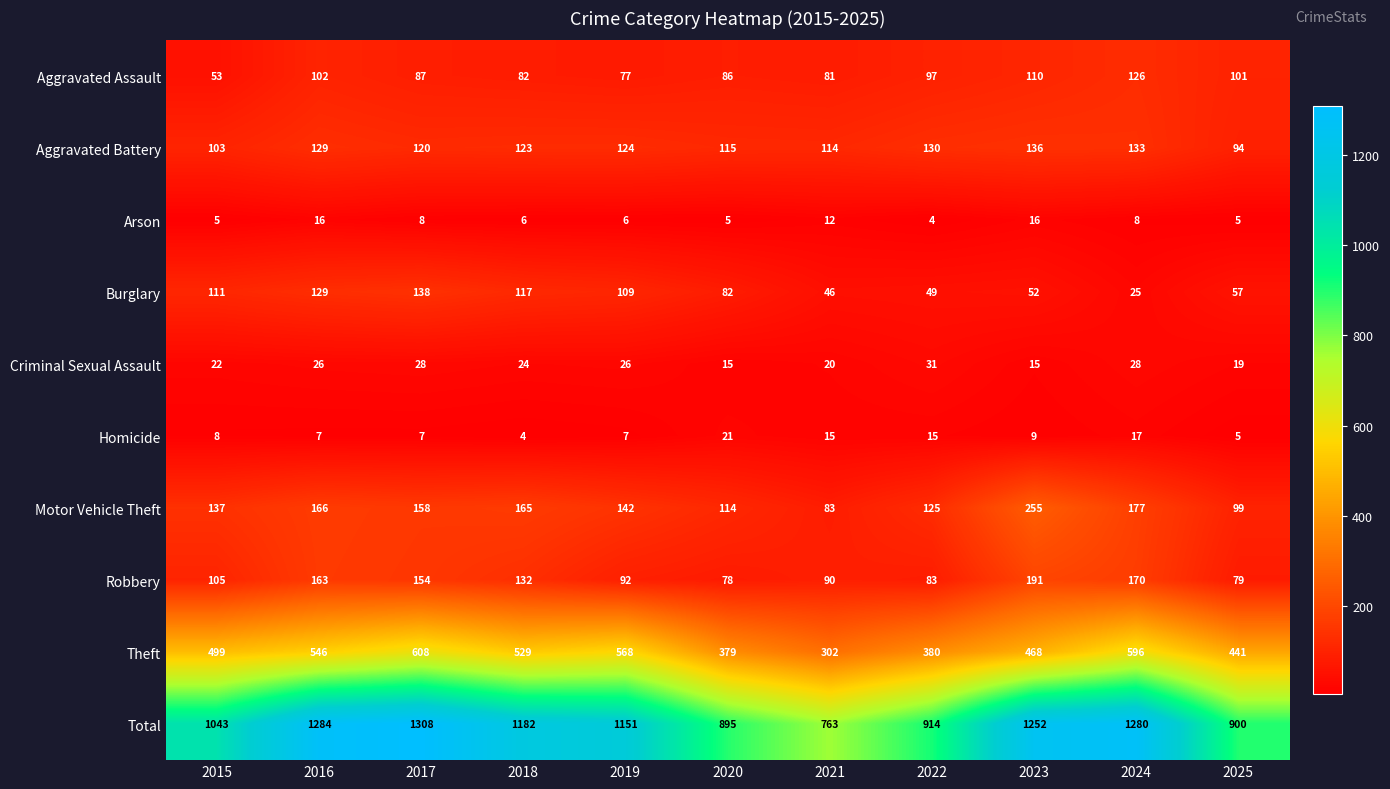

At which label does Arson reach its minimum?

2022